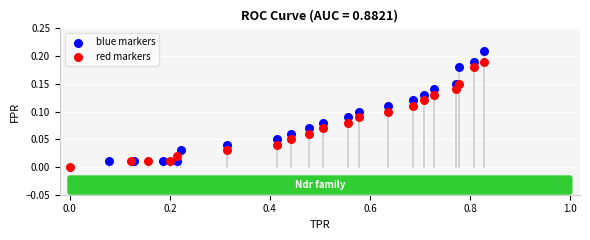

Which series has the largest Y range (max minus min)?

blue markers